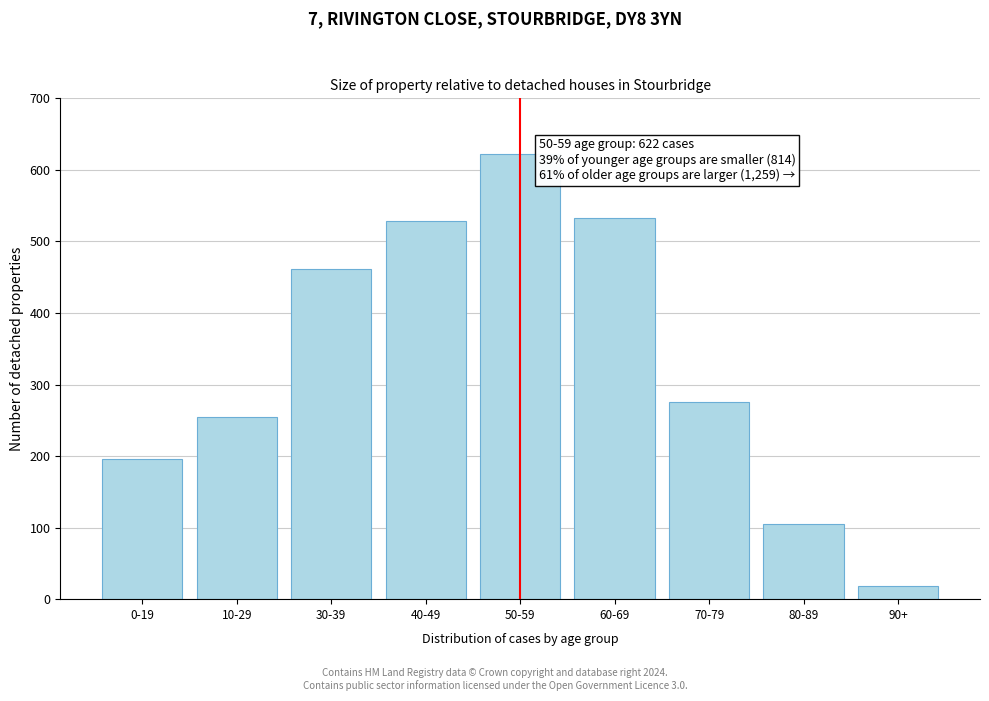

Reading right to left, list all the values displayed in this chart.

19	105	275	533	622	528	461	254	196